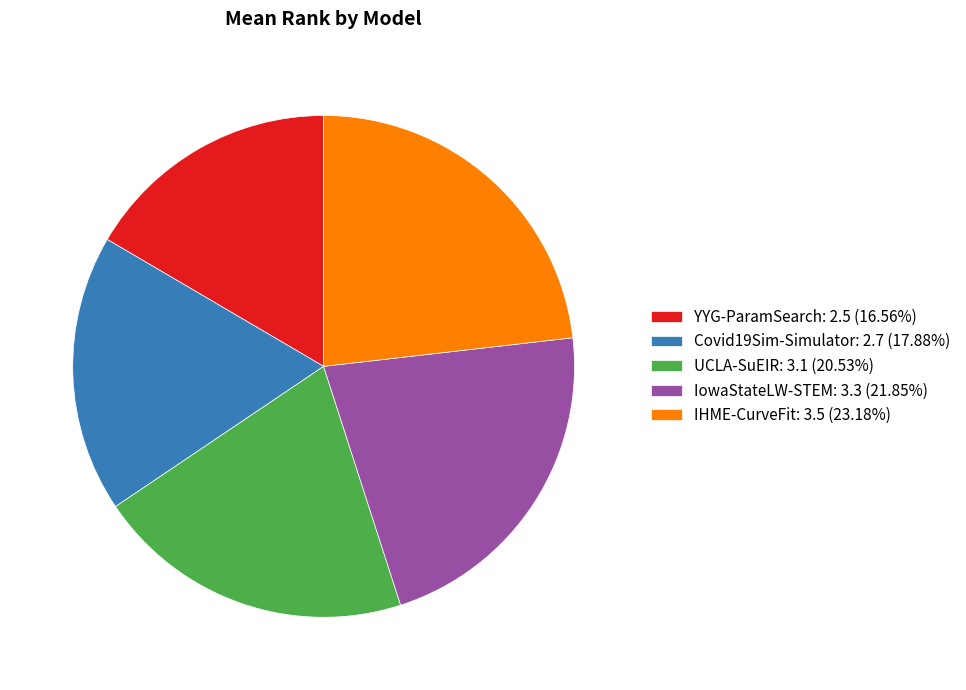

Does UCLA-SuEIR account for over 50% of the chart?

No